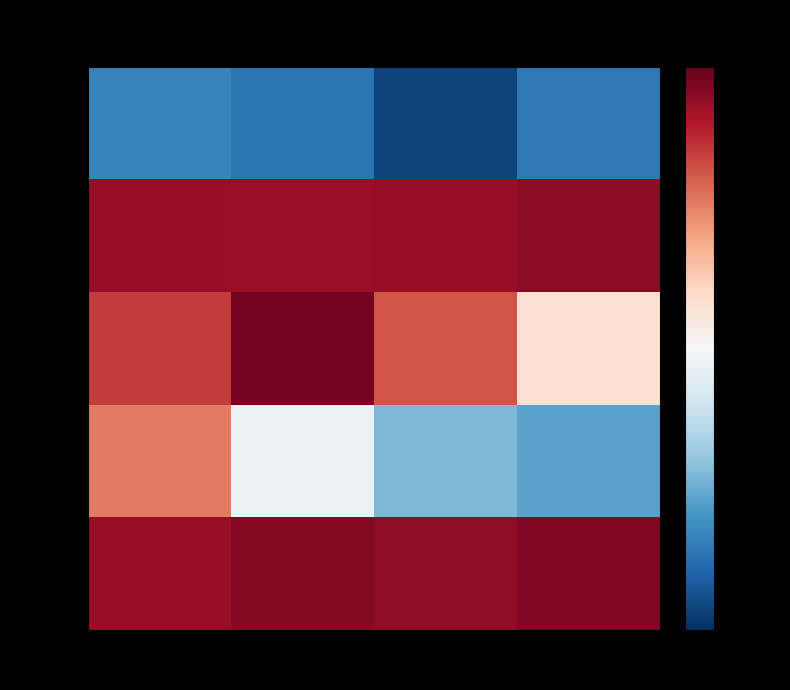

Which series has the largest total across all categories?

row_4